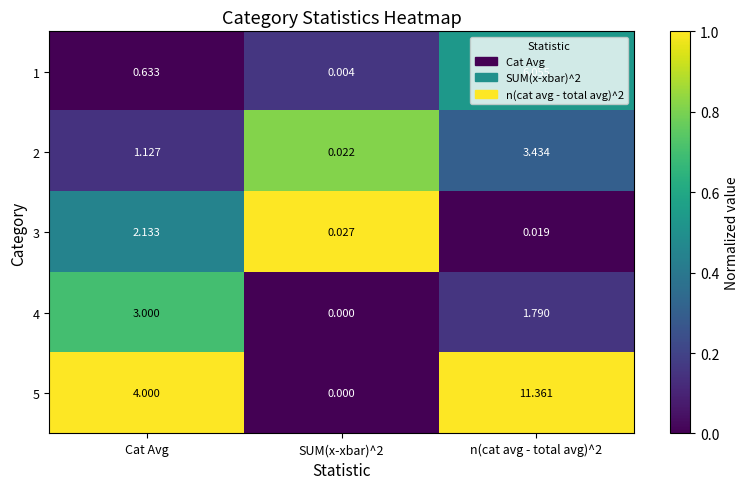

What is the difference between the highest and lowest values at n(cat avg - total avg)^2?

11.3